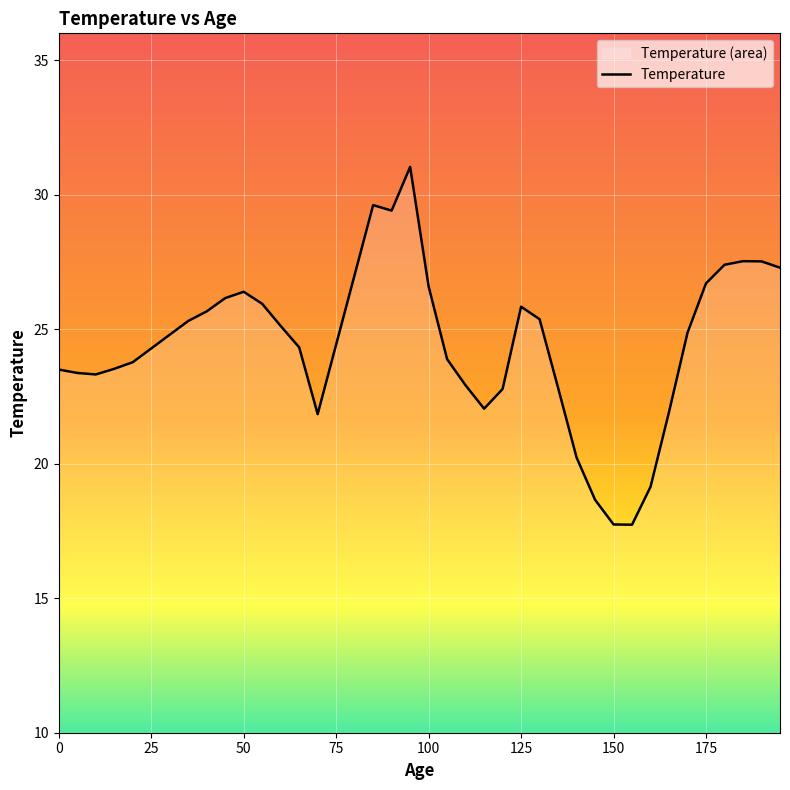

What is the difference between the maximum and minimum values?

13.3